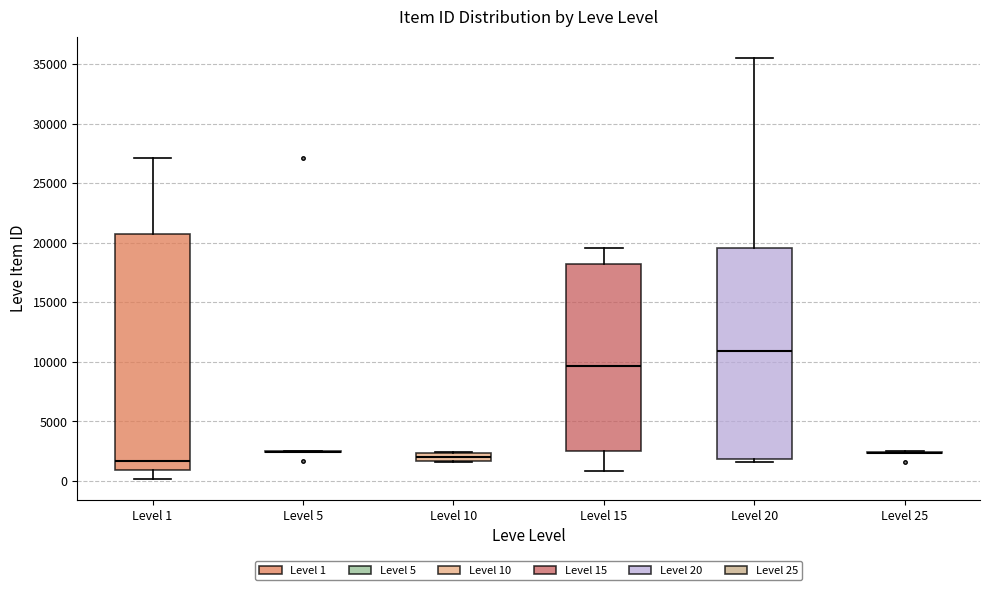

Which box is the tallest, from its lower edge to its upper edge?

Level 1